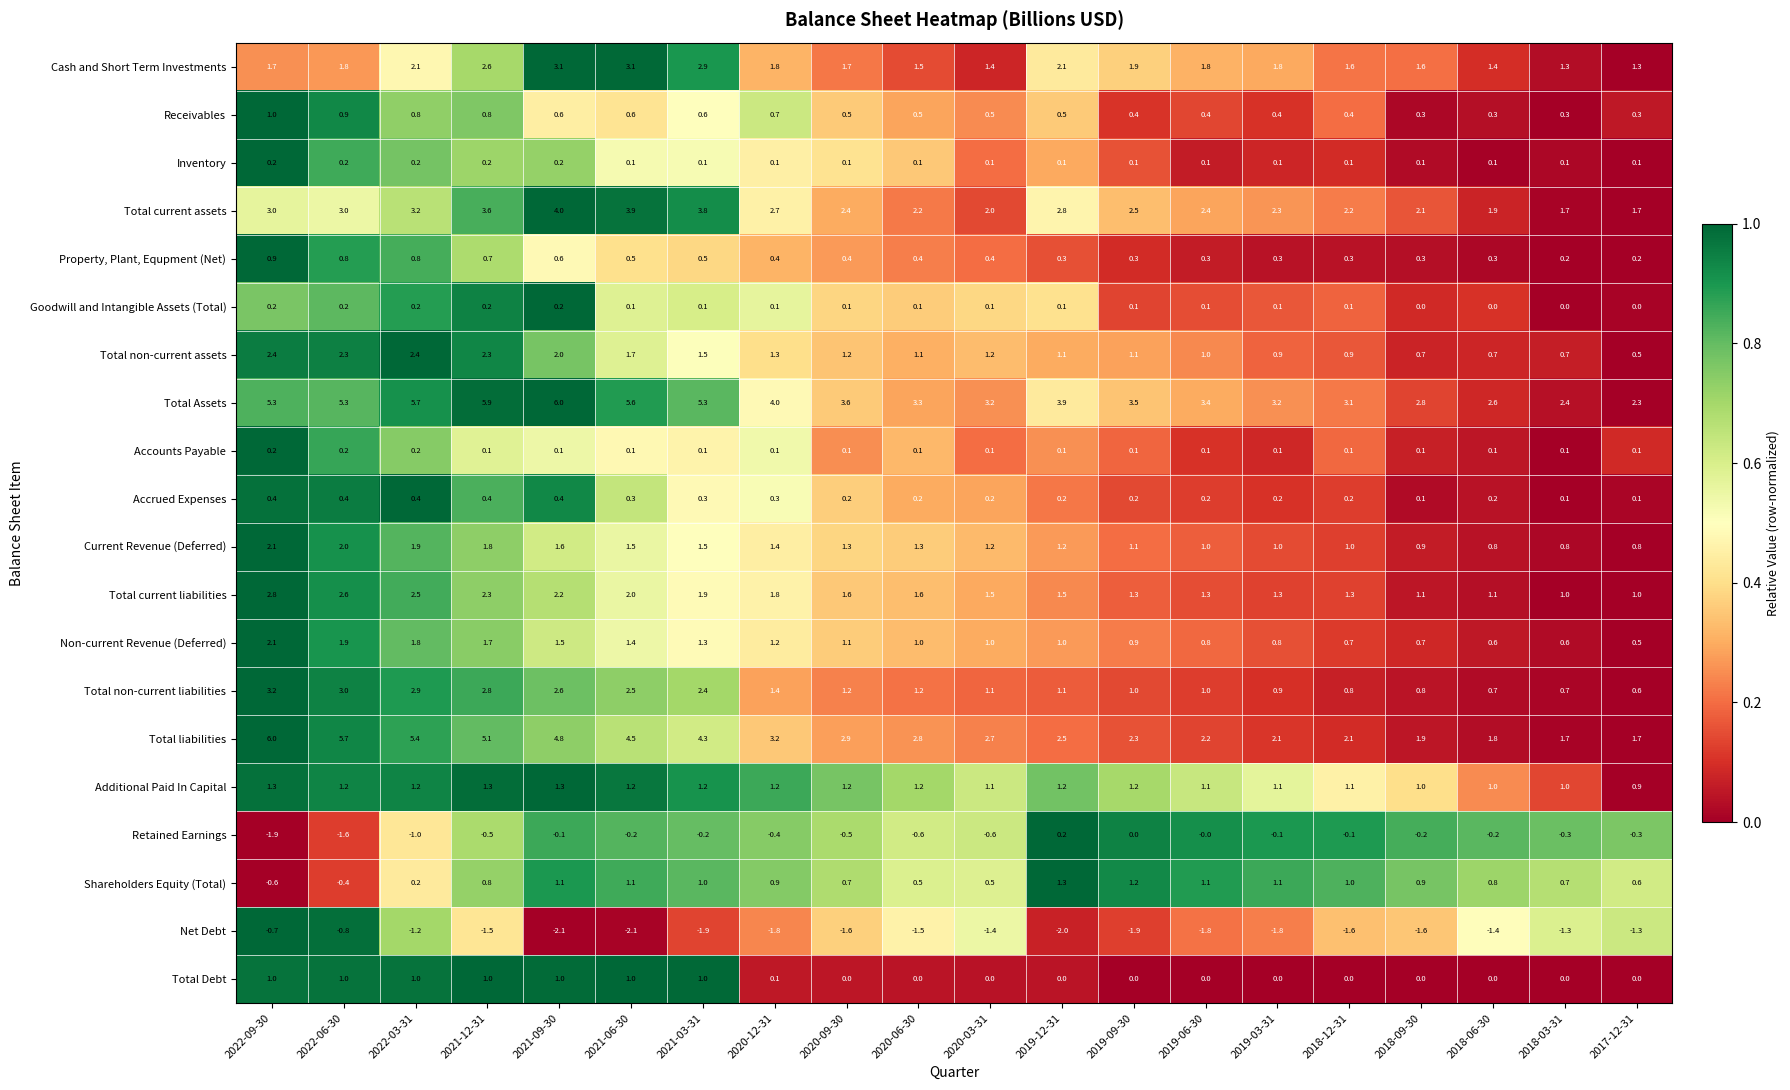

Where does the Total non-current assets series first go above 1?

2022-09-30